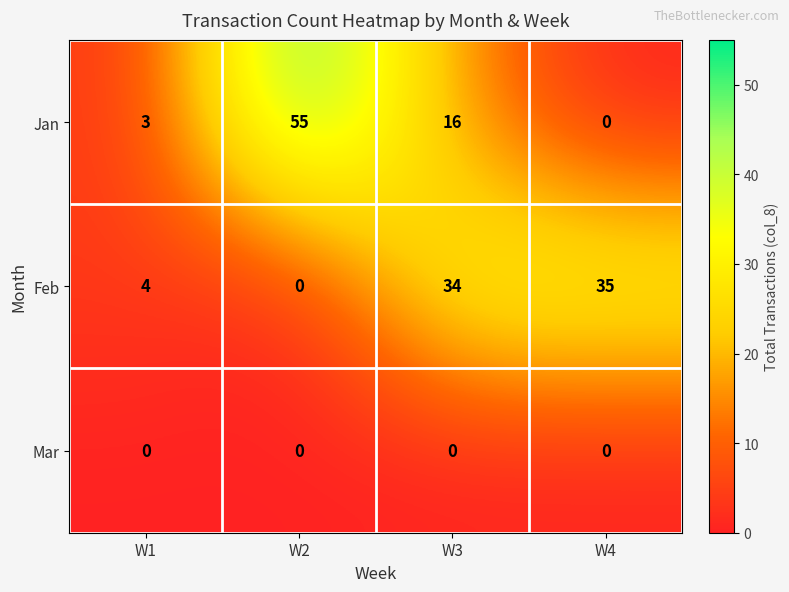

Reading left to right, what are all the values shown in this chart?

Jan: 3	55	16	0
Feb: 4	0	34	35
Mar: 0	0	0	0